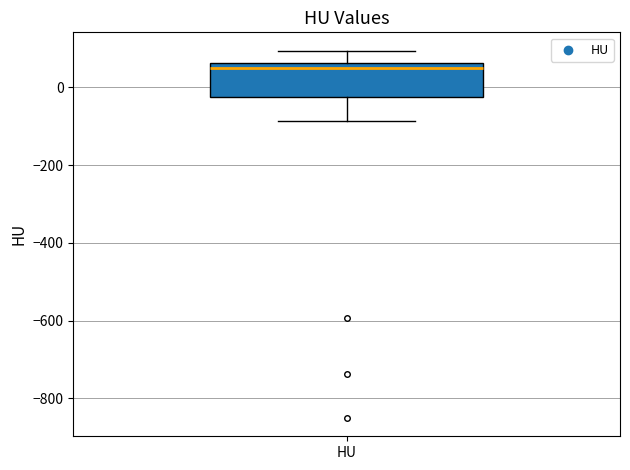

Read this box plot against the y-axis: the position of the median line, the range covered by the box, and the ends of both whiskers. The values are not printed on the chart, so give them approximately, as read against the axis.

median 40, box -20 to 60, whiskers -80 to 100